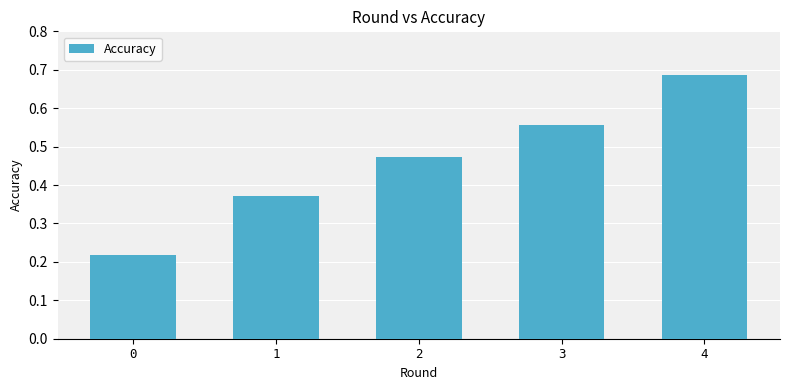

Are the bars horizontal?

No